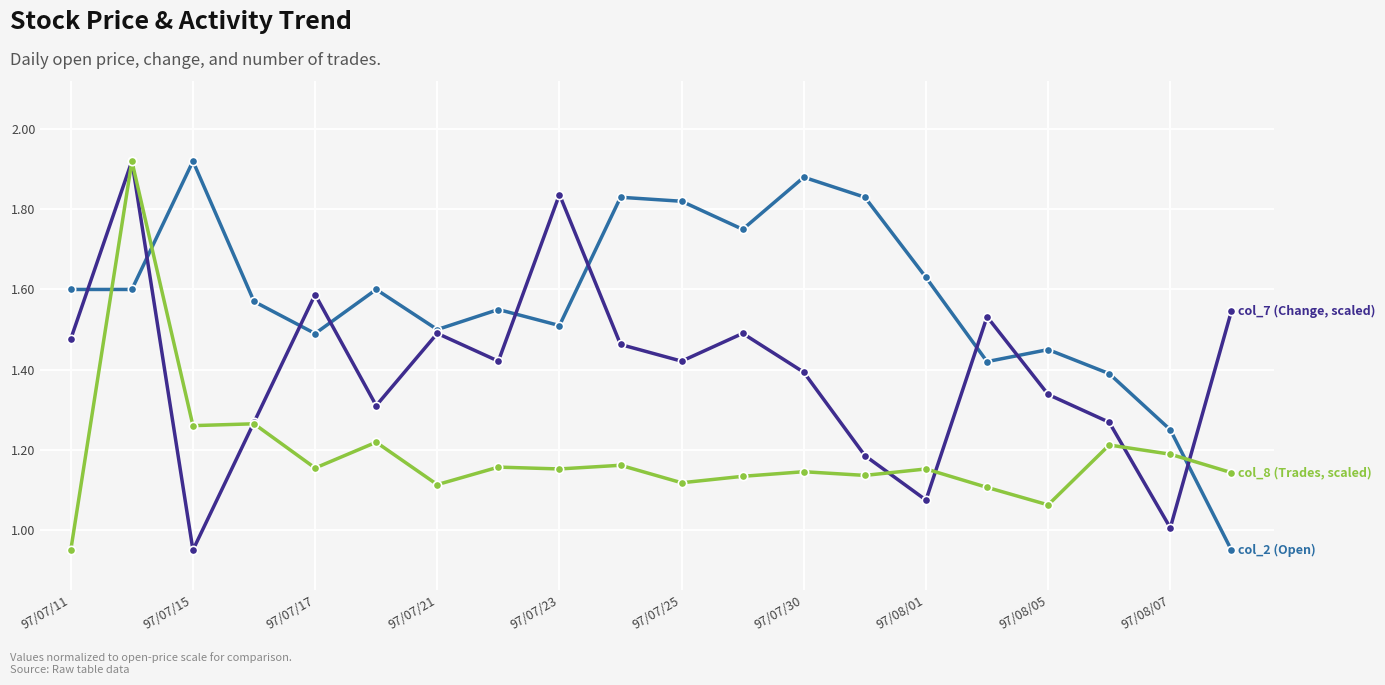

At which category does the chart reach its minimum across all series?

19